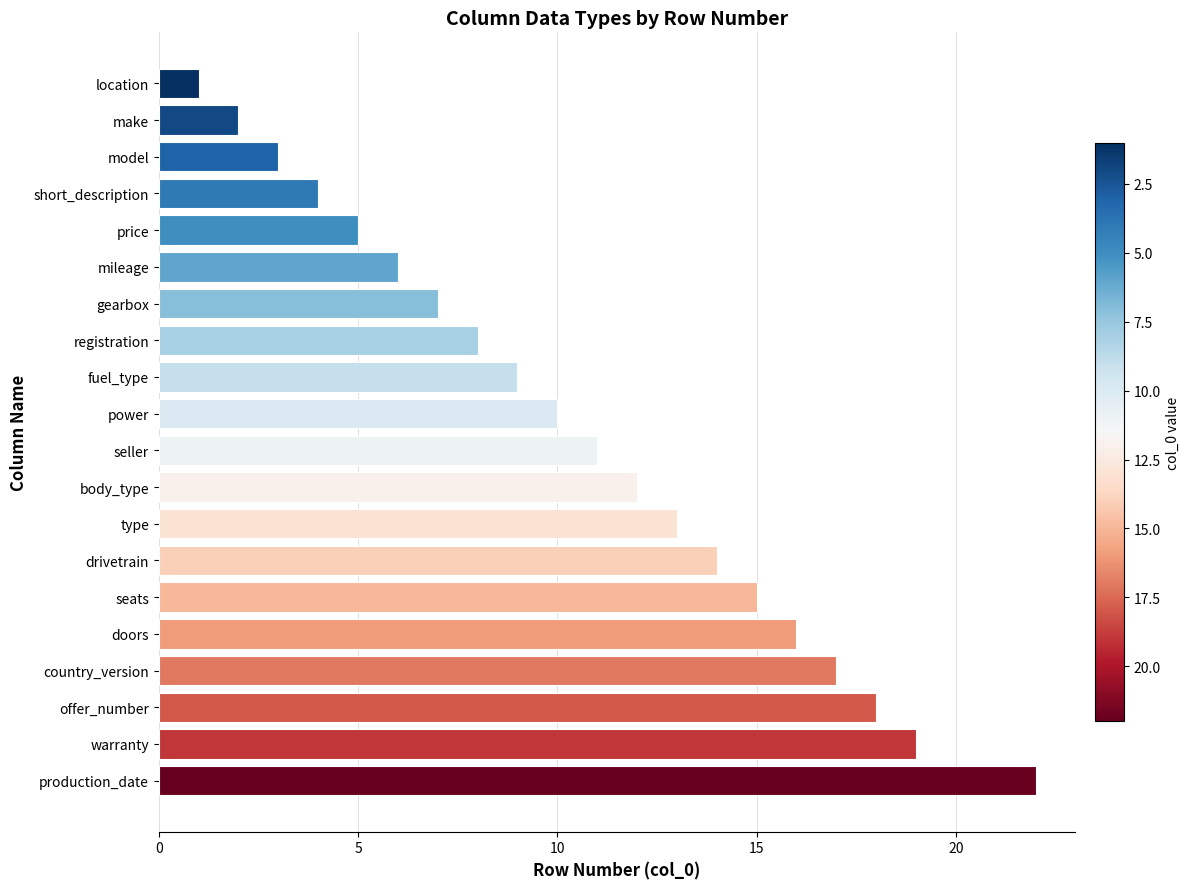

What is the average value?

11